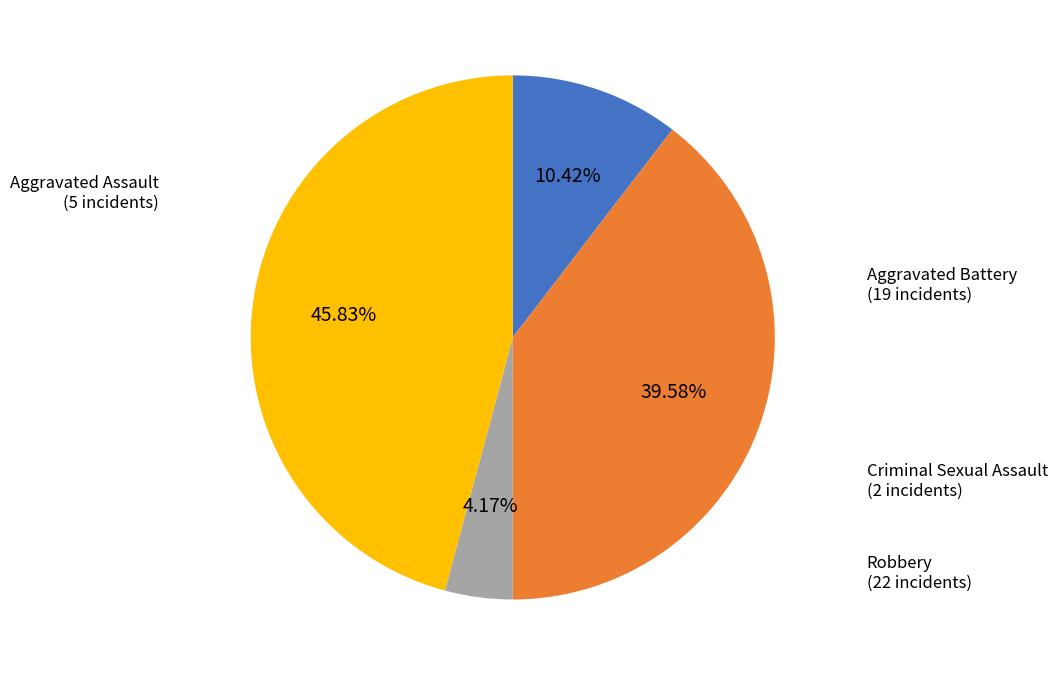

To the nearest percent, what portion does Robbery represent?

46%